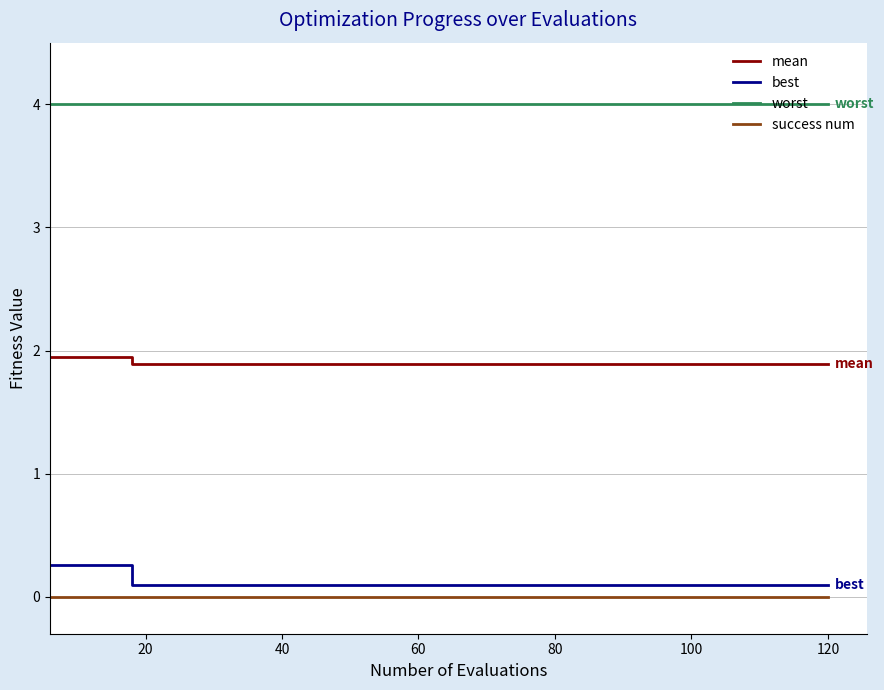

What is the maximum value for best?

0.3